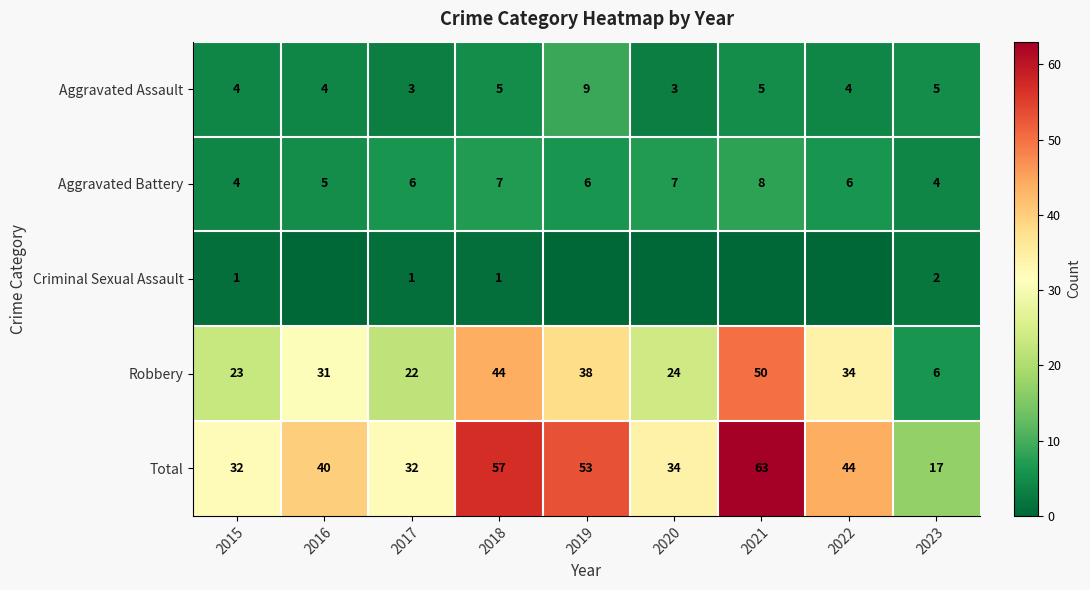

Is it true that Aggravated Battery equals 6 at 2023?

False